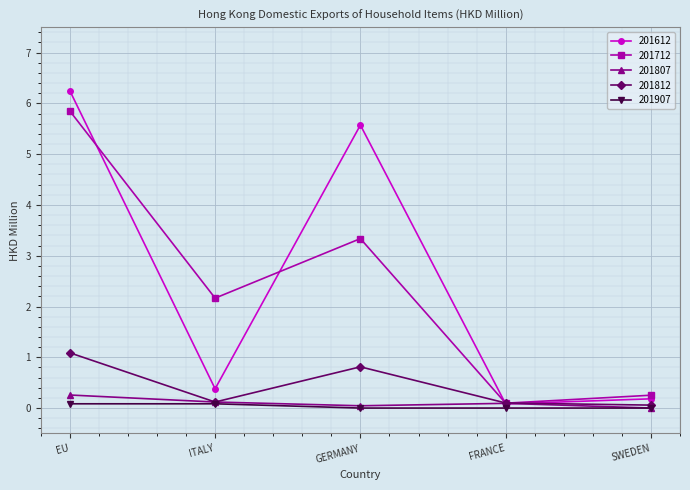

How many data points does each series have?

5